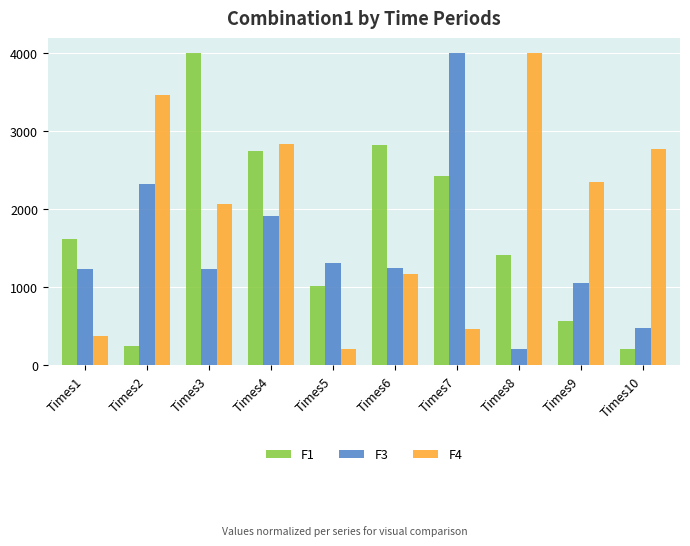

Where does the F4 series first go above 2352?

Times2